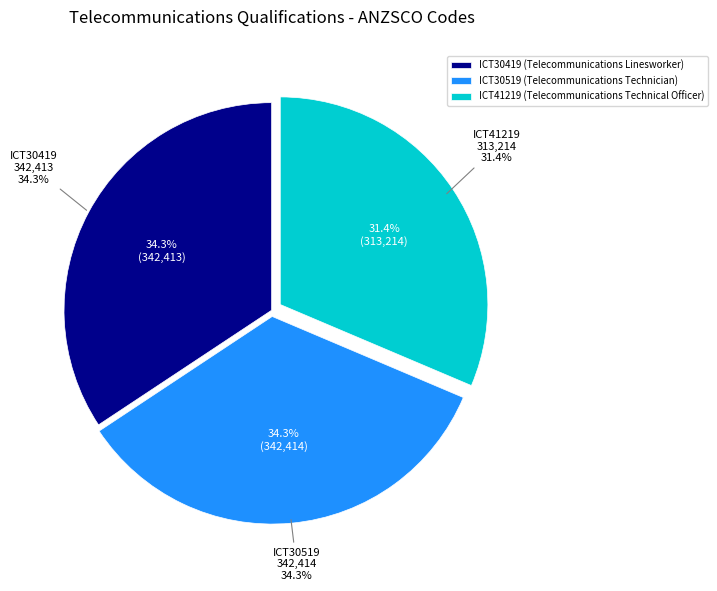

Approximately how many times larger is the value at ICT30519 compared to ICT41219?

1.1